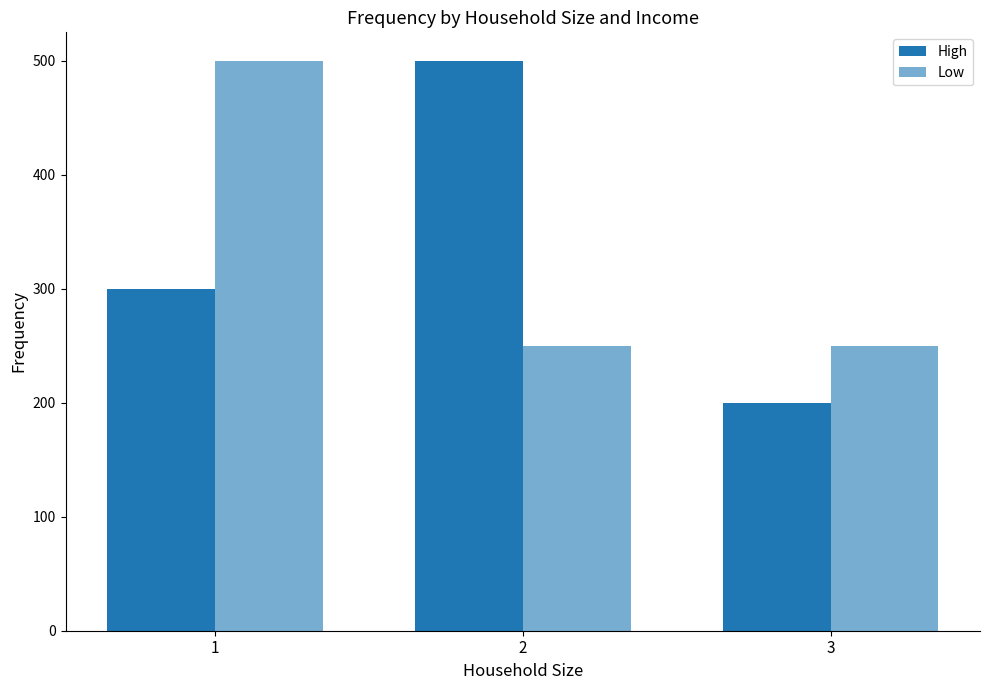

Between 2 and 3, which series saw the biggest shift?

High